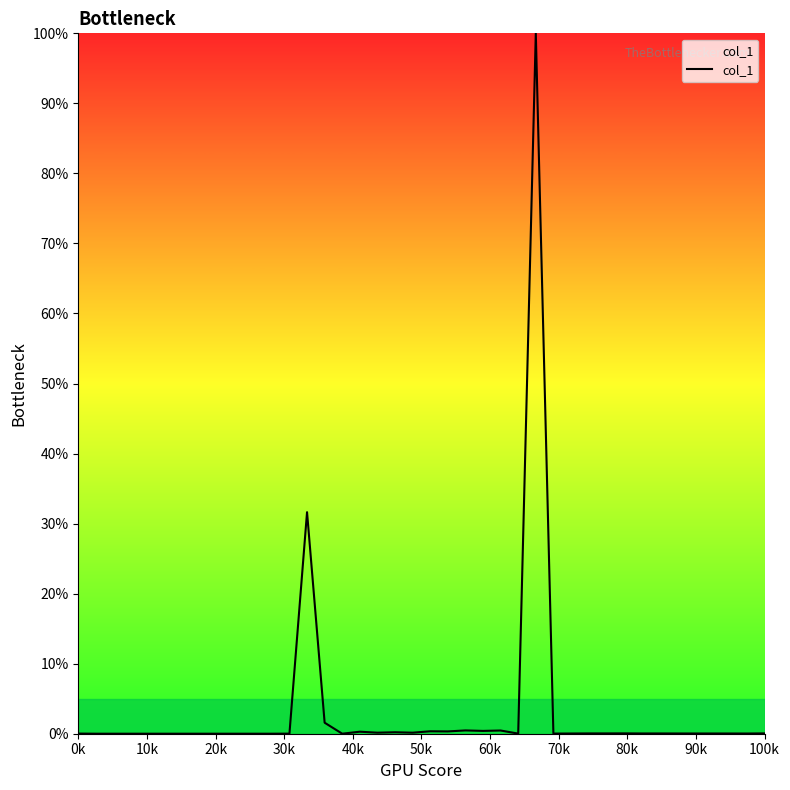

What is the sum of all values?

136.5